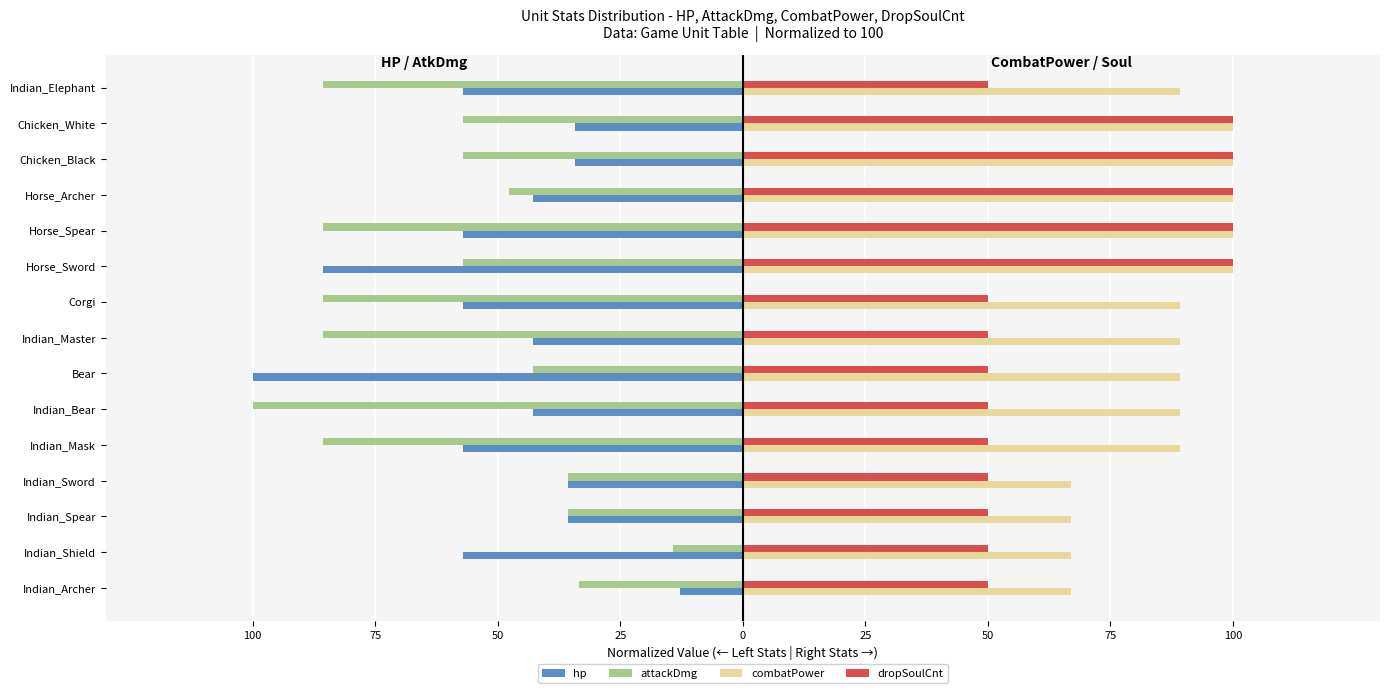

How many values in the attackDmg series are below -57?

9